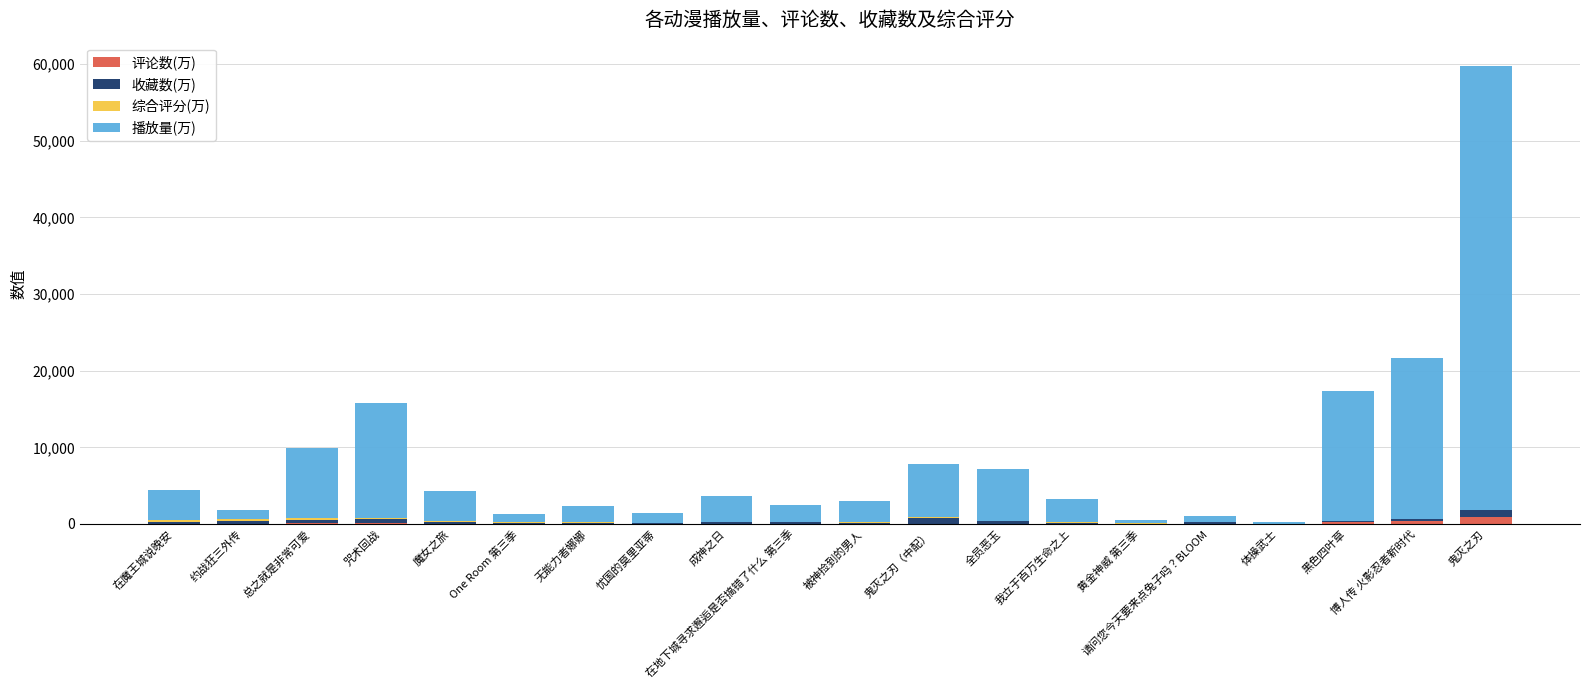

What is the sum of all 评论数(万) values?

2079.0